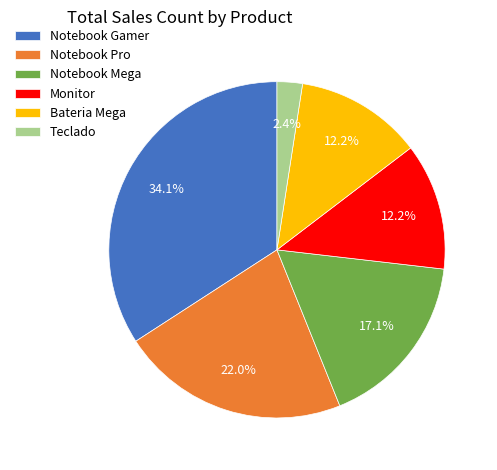

What is the ratio of the value at Notebook Gamer to the value at Monitor?

2.8